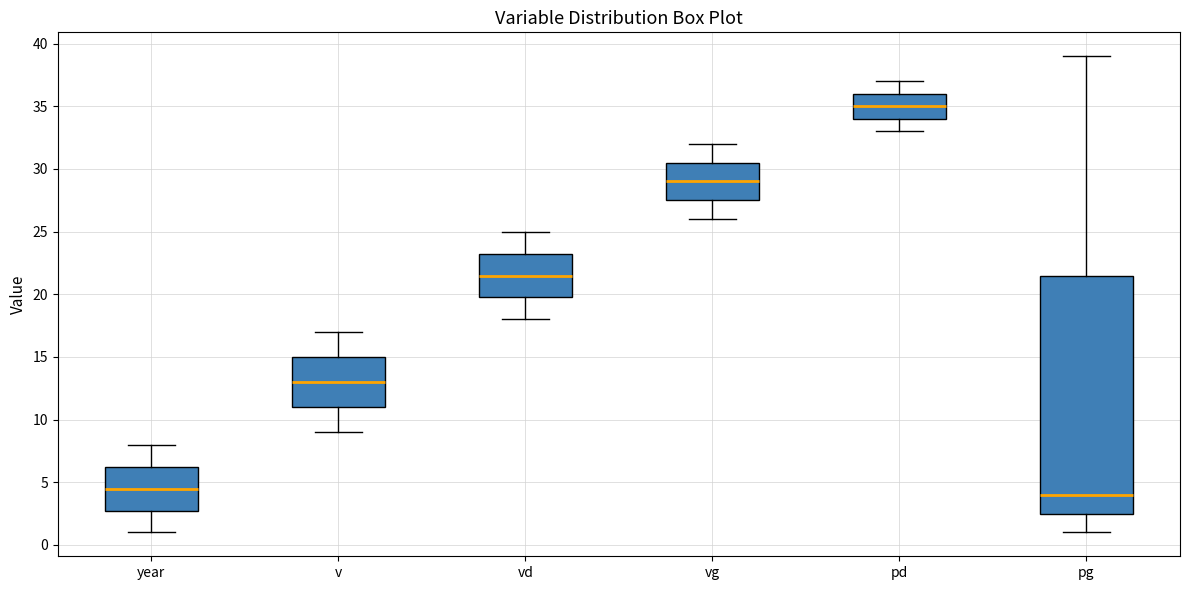

Where does the upper whisker of the box for pd end on the y-axis? The values are not printed on the chart, so give them approximately, as read against the axis.

37.0